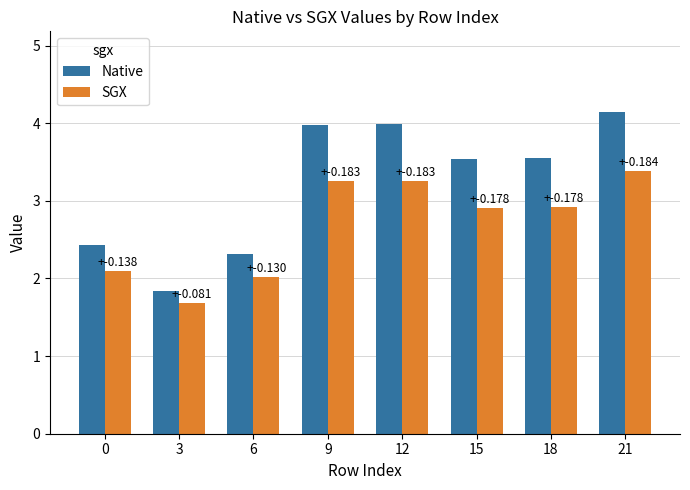

Reading right to left, extract all data points from this chart.

Native: 21=4.1	18=3.5	15=3.5	12=4.0	9=4.0	6=2.3	3=1.8	0=2.4
SGX: 21=3.4	18=2.9	15=2.9	12=3.3	9=3.3	6=2.0	3=1.7	0=2.1